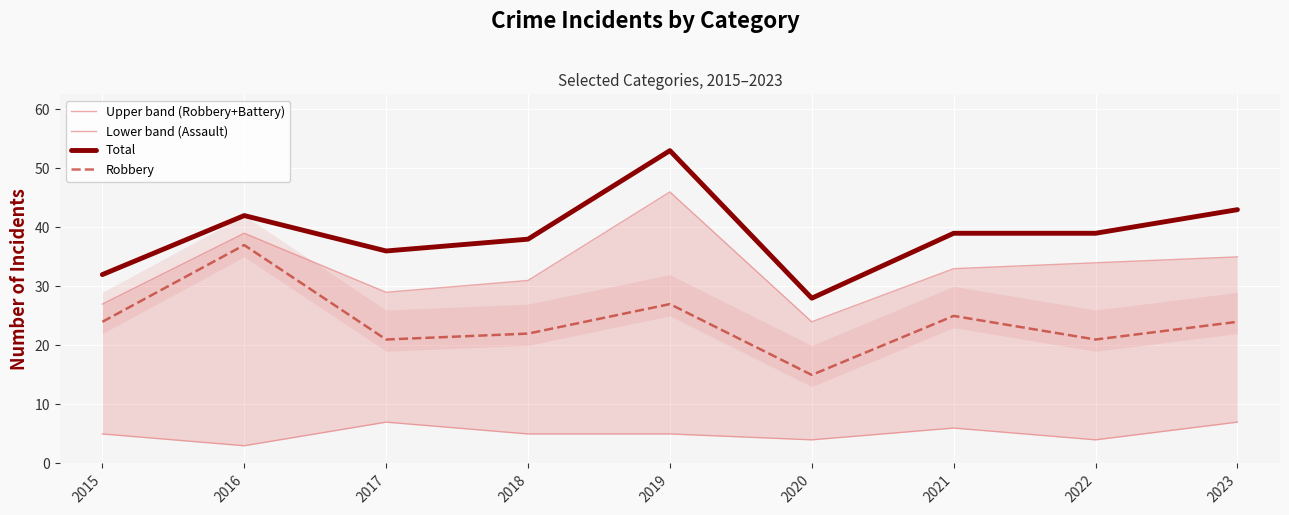

The value of Robbery at 2019 is 17. True or false?

False